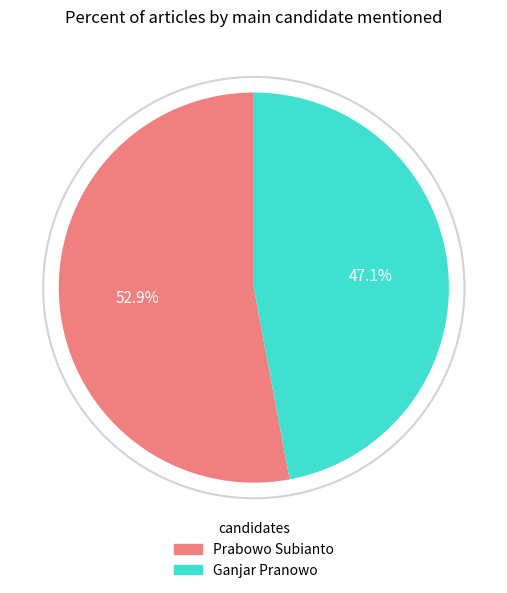

Is the sum of Ganjar Pranowo and Prabowo Subianto greater than half?

Yes